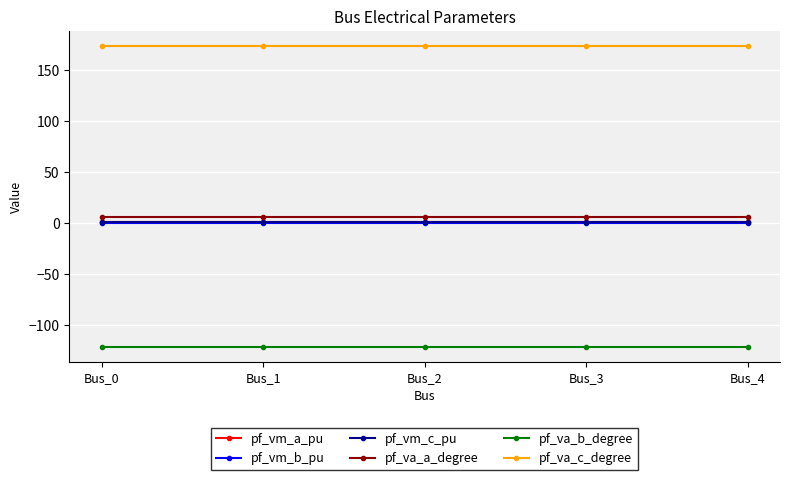

At how many categories does at least one series exceed 84?

5